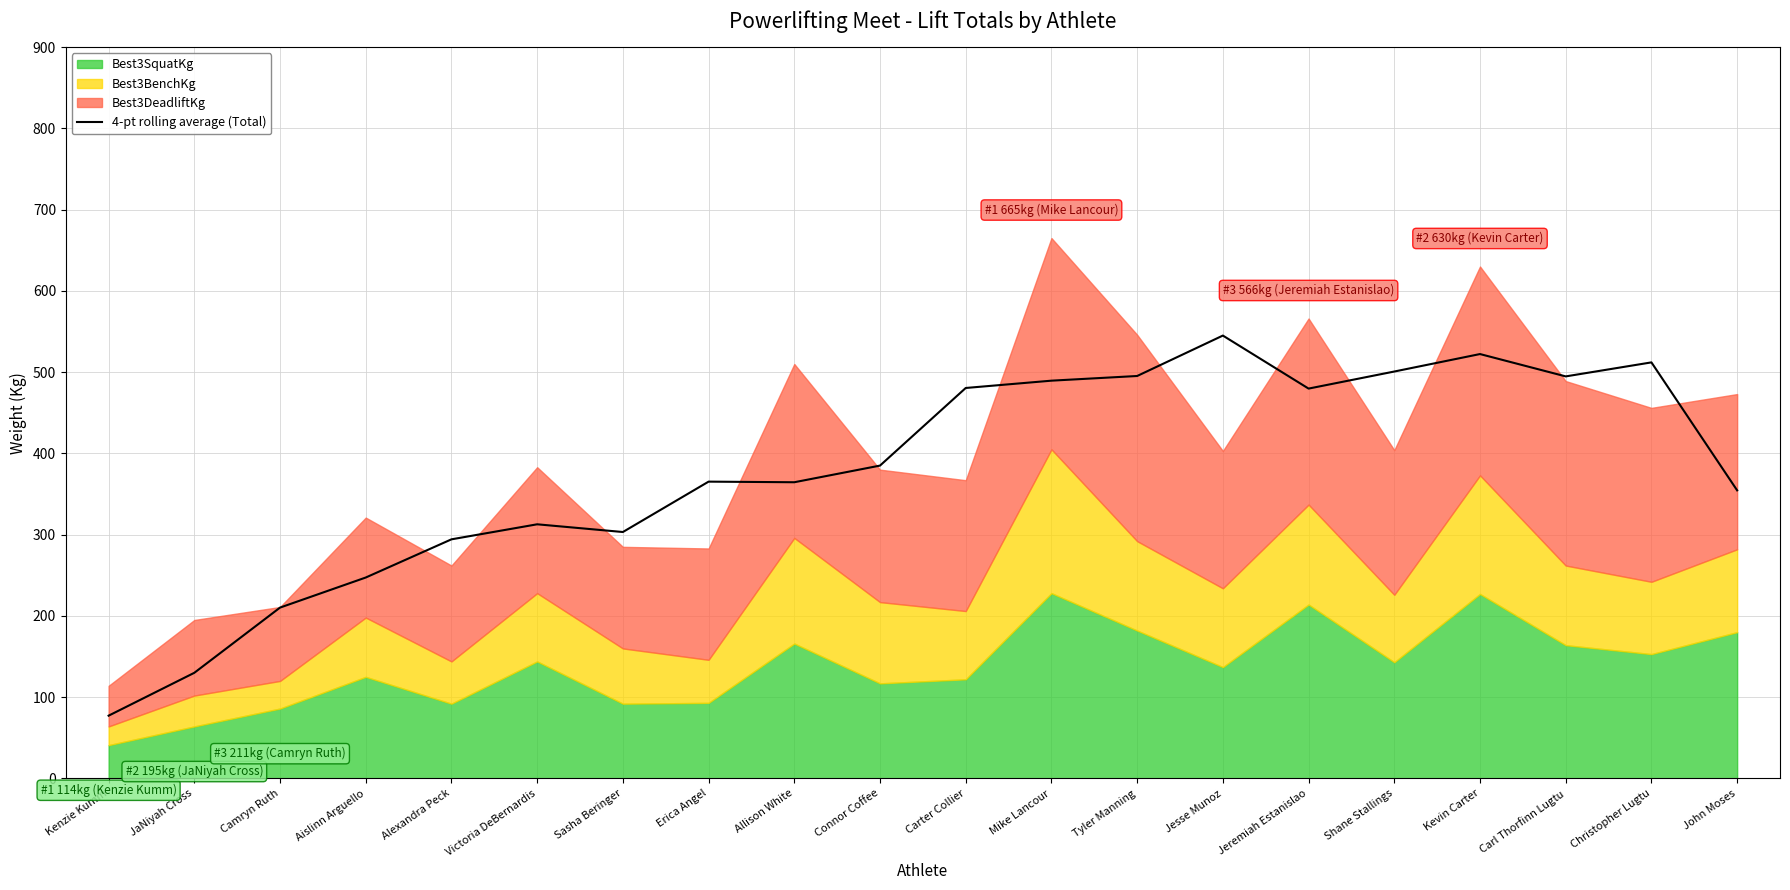

List the labels in order of value, largest first.

Jesse Munoz, Kevin Carter, Christopher Lugtu, Shane Stallings, Tyler Manning, Carl Thorfinn Lugtu, Mike Lancour, Carter Collier, Jeremiah Estanislao, Connor Coffee, Erica Angel, Allison White, John Moses, Victoria DeBernardis, Sasha Beringer, Alexandra Peck, Aislinn Arguello, Camryn Ruth, JaNiyah Cross, Kenzie Kumm